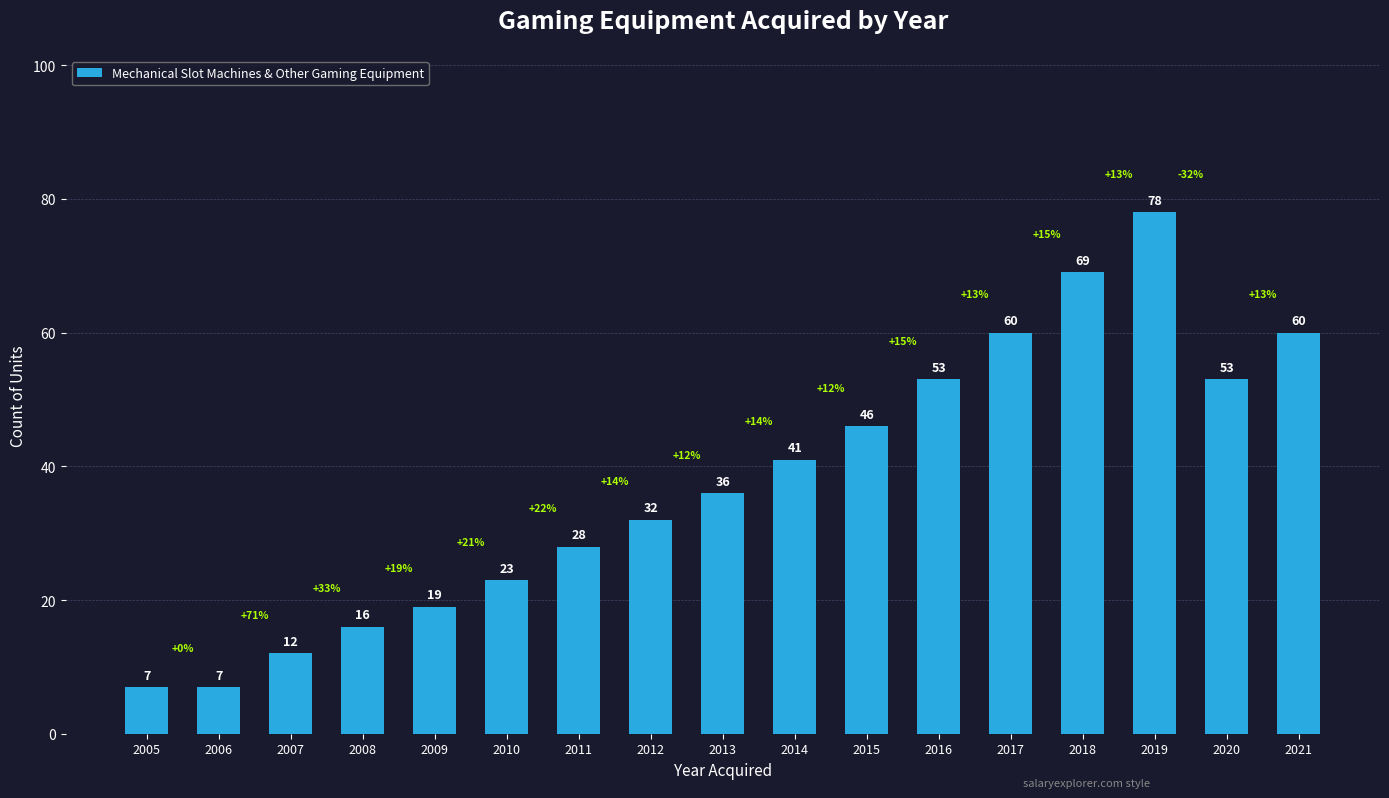

The value at 2013 is 36. True or false?

True